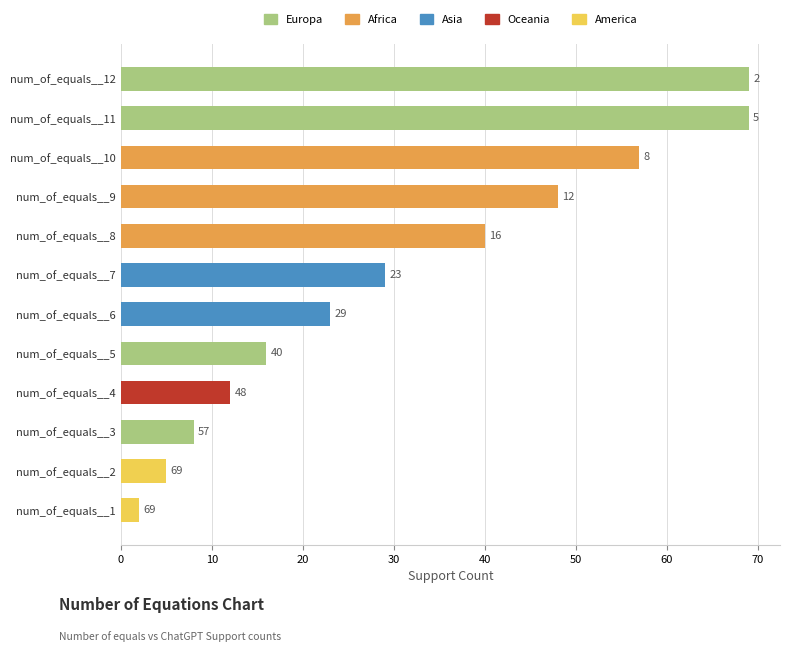

What is the change in value from num_of_equals__8 to num_of_equals__12?

+29